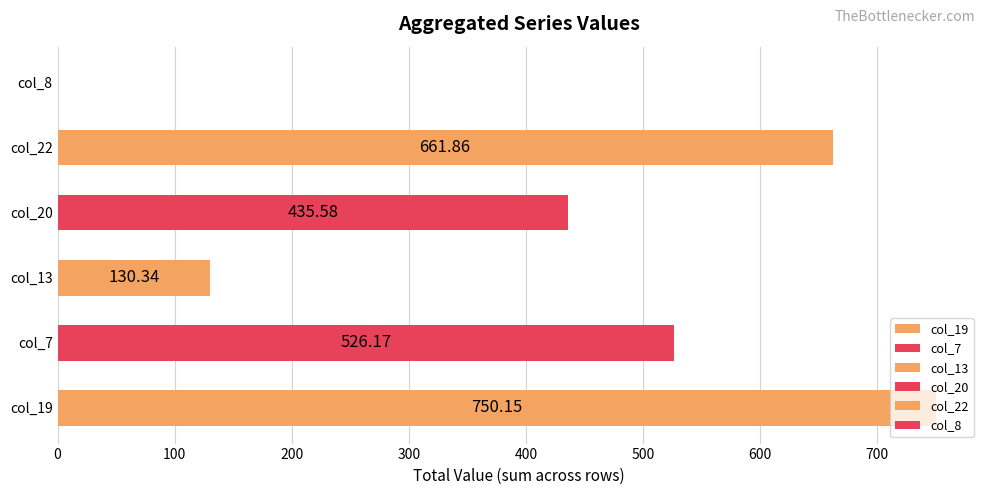

What is the change in value from col_19 to col_13?

-619.8